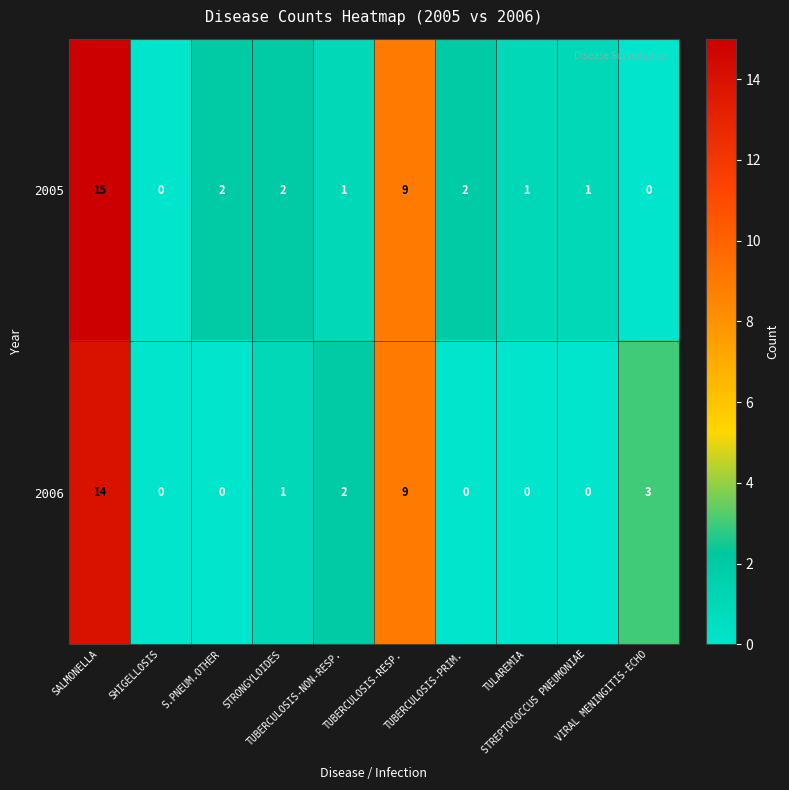

What is the maximum value shown in the chart?

15